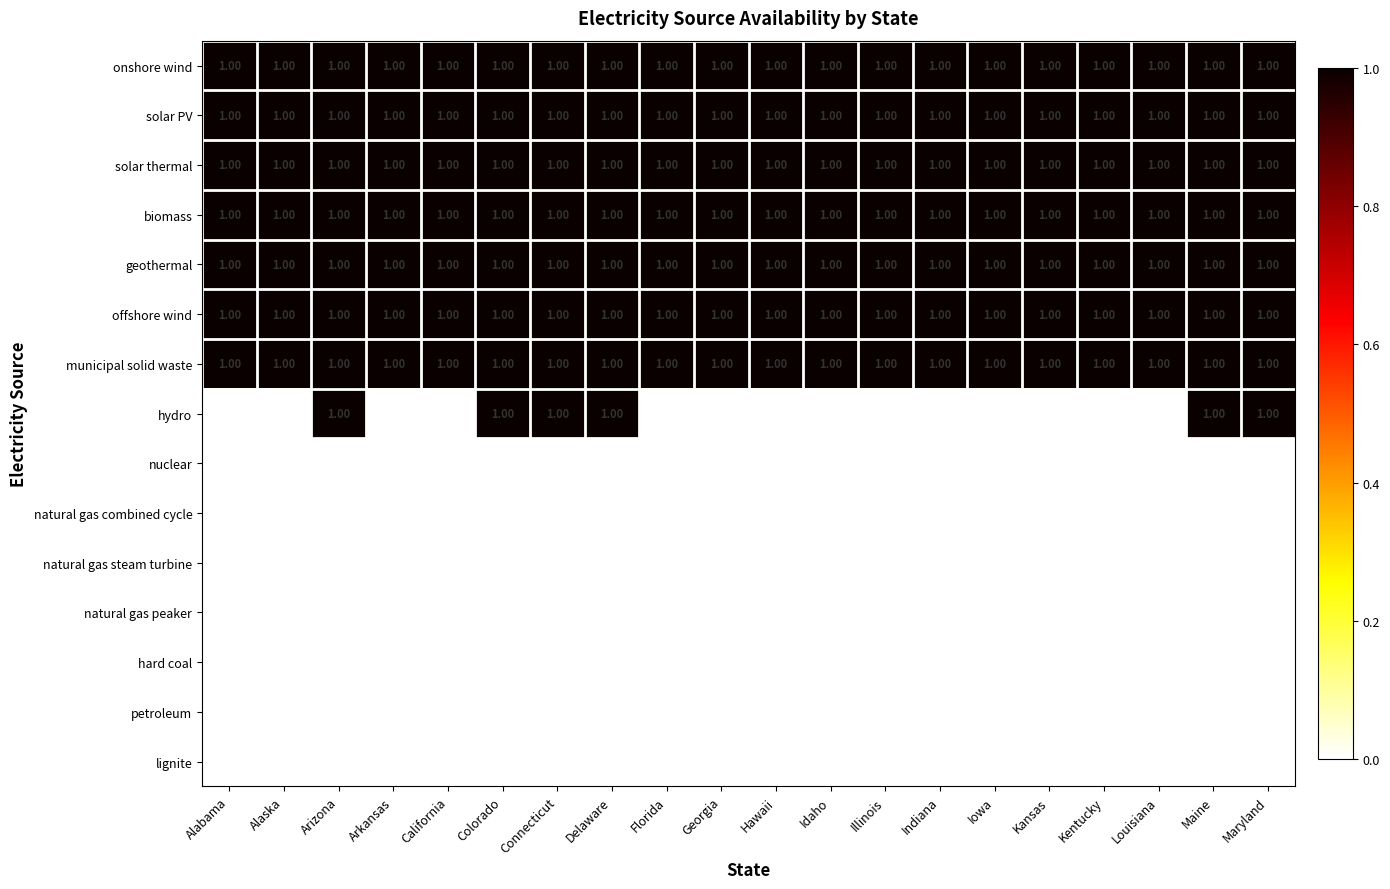

At how many categories does at least one series exceed 0?

20